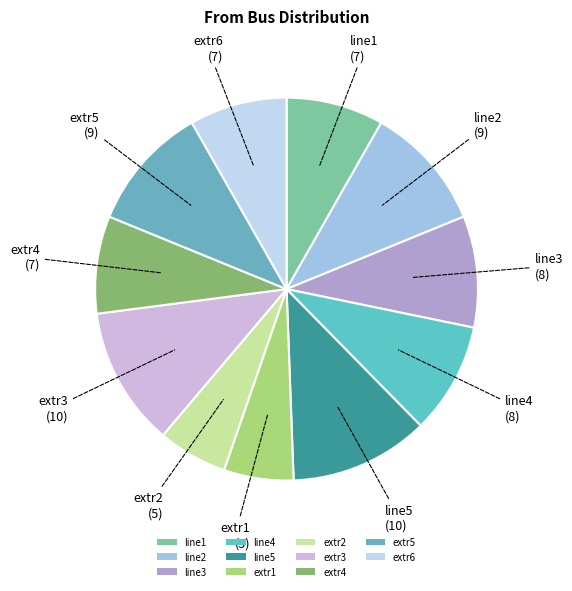

Count the number of slices in the pie.

11